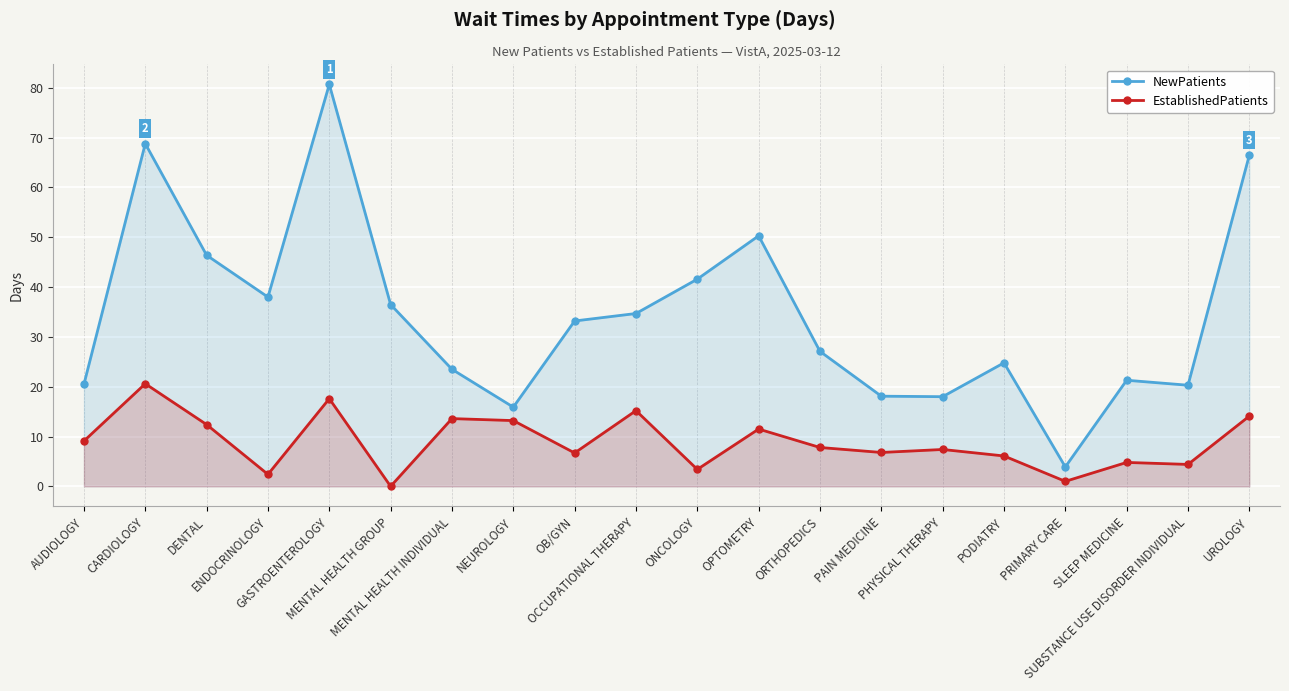

At which category is the sum across all series the highest?

GASTROENTEROLOGY